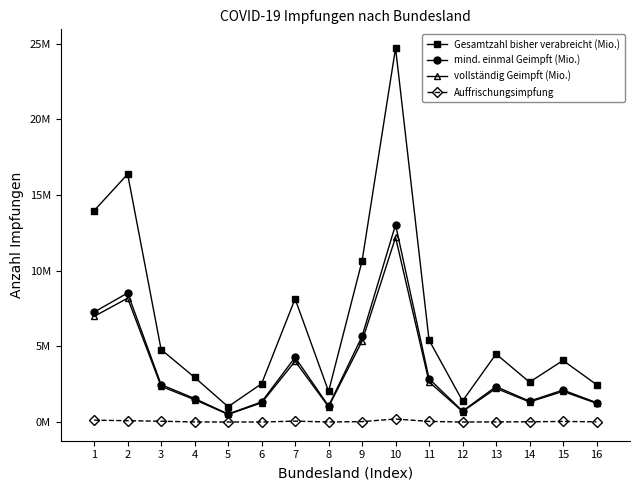

At how many categories does at least one series exceed 10186825?

4